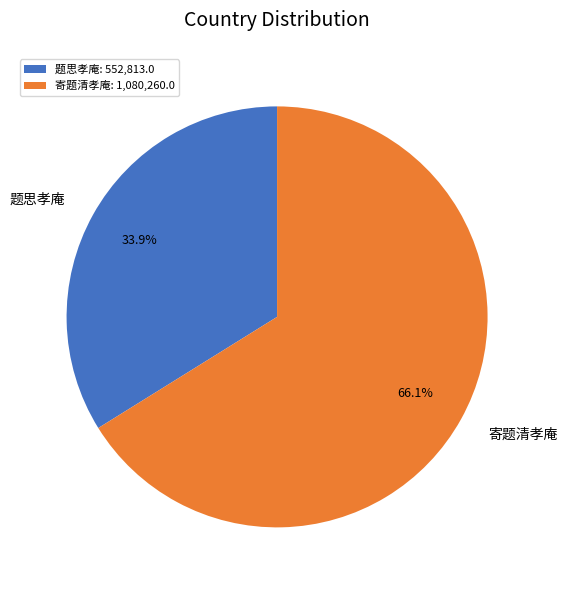

True or false: 题思孝庵 accounts for 39% of the total.

False